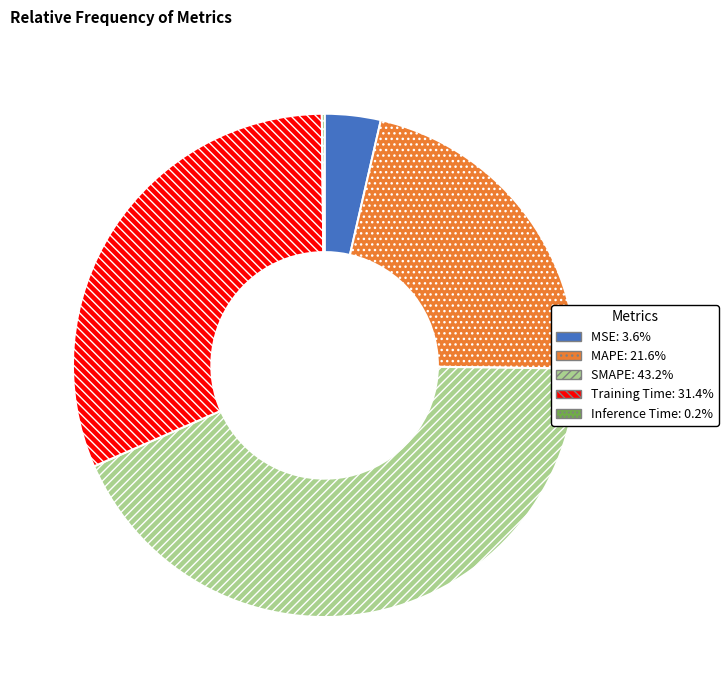

Does any single category account for the majority?

No